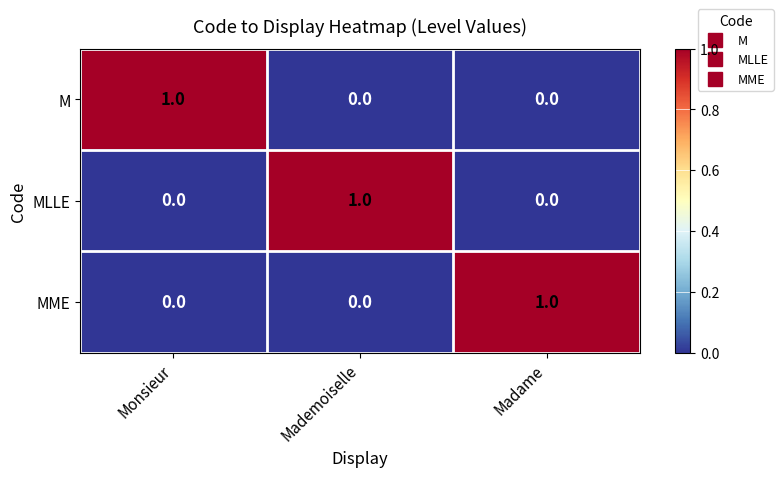

Count the MME values in the range 0 to 1.

3